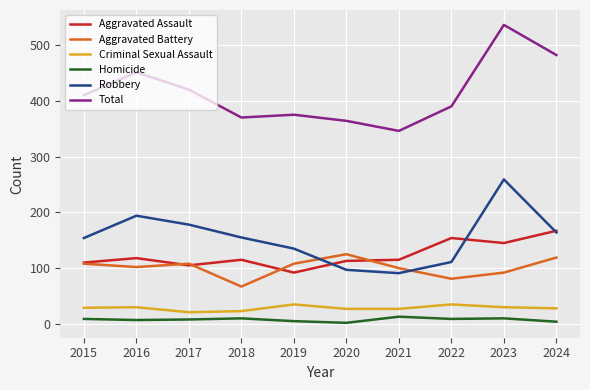

True or false: Criminal Sexual Assault and Homicide cross at least once.

False